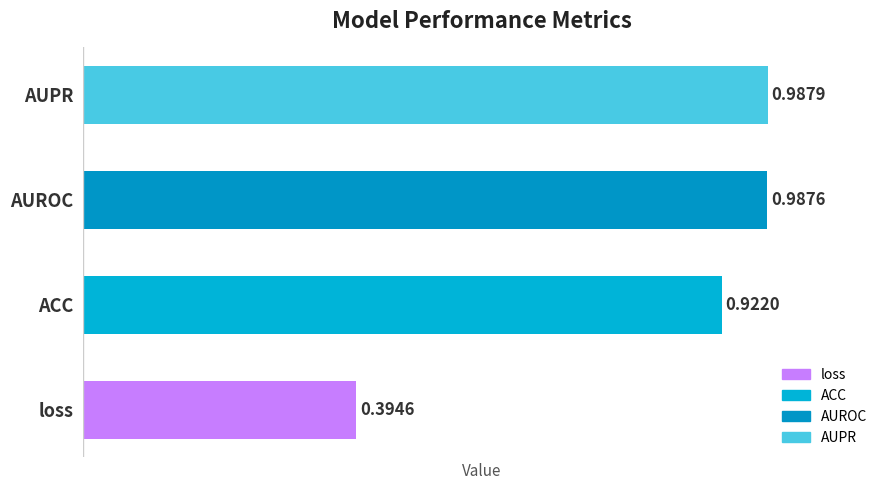

Rank the categories by value from highest to lowest.

AUPR, AUROC, ACC, loss